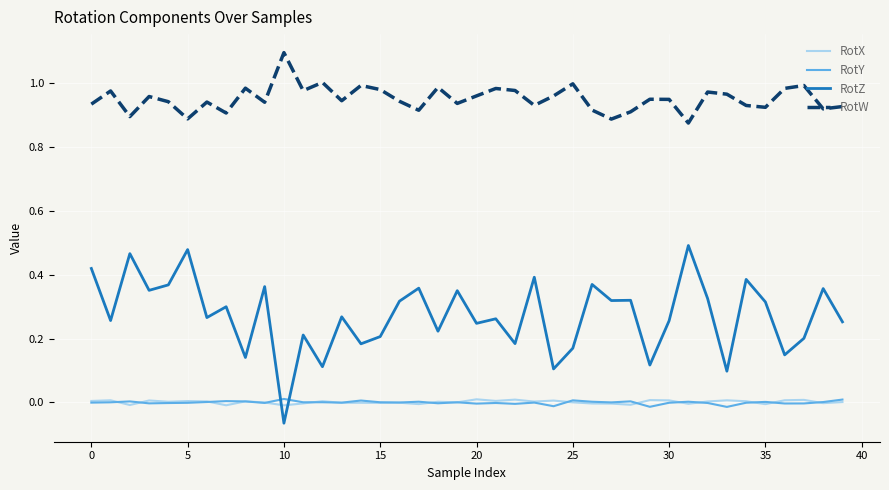

Which series ends up on top after the final intersection of RotX and RotZ?

RotZ